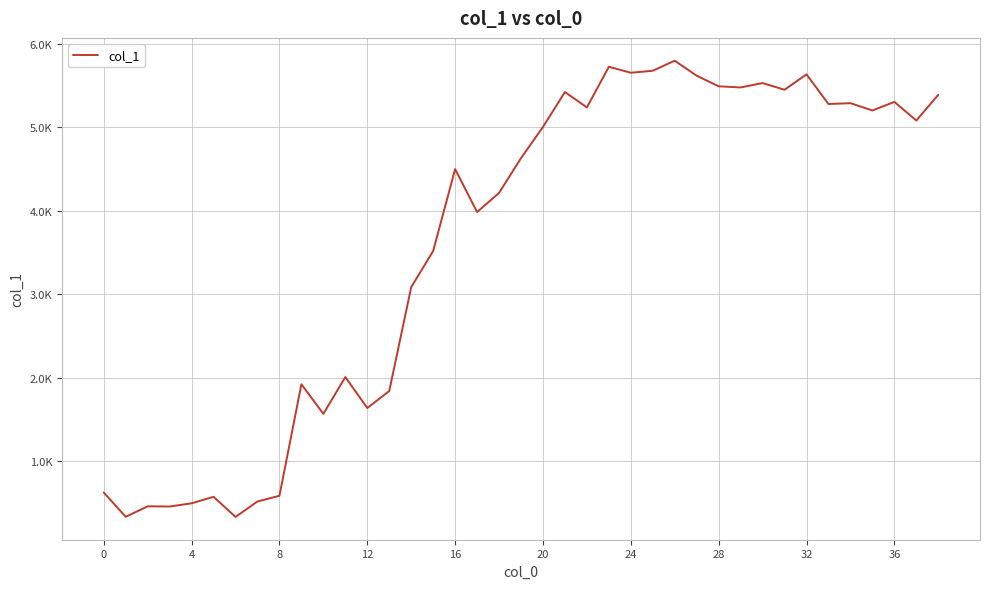

Does the chart display data point markers on the line(s)?

No